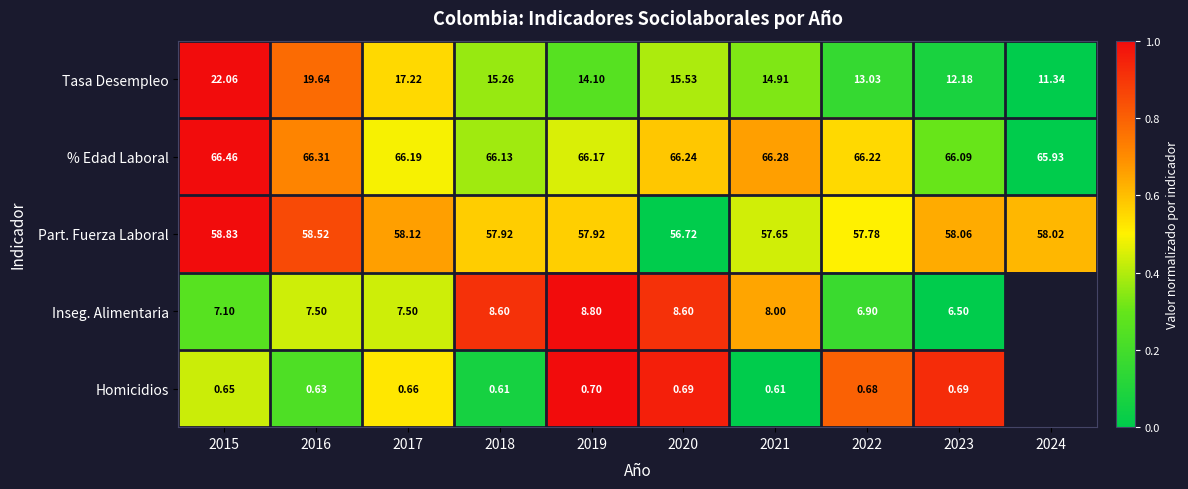

Is the value of Part. Fuerza Laboral at 2021 greater than the value of Inseg. Alimentaria at 2022?

Yes